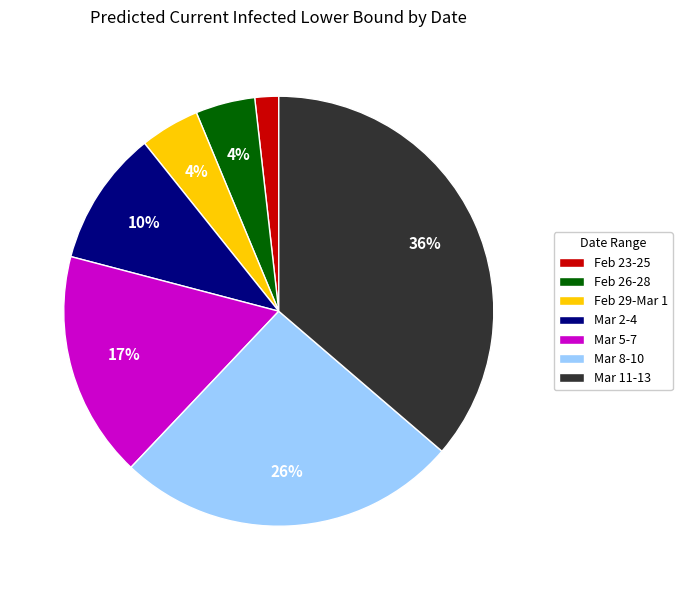

Which has a higher value, Feb 29-Mar 1 or Mar 8-10?

Mar 8-10